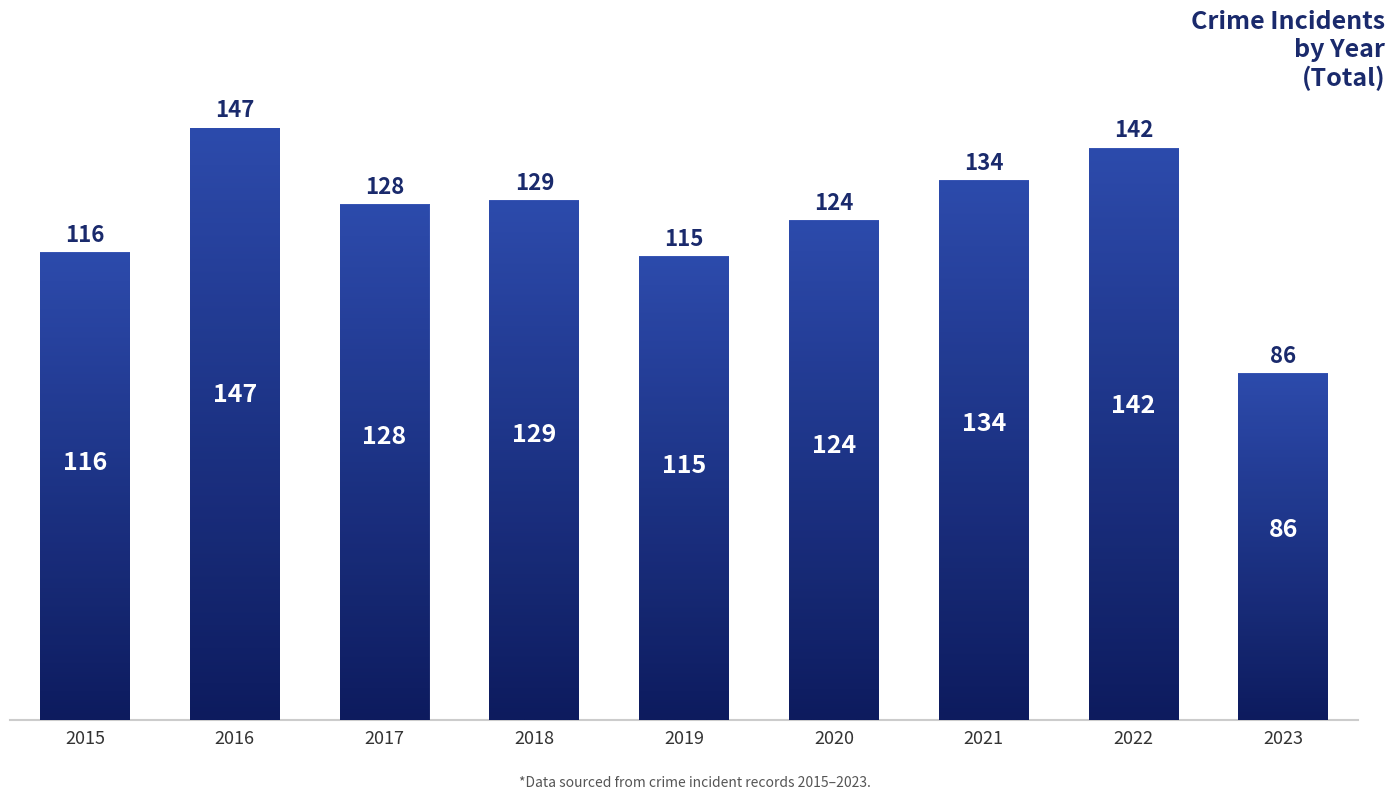

True or false: the data shows 134 at 2021.

True